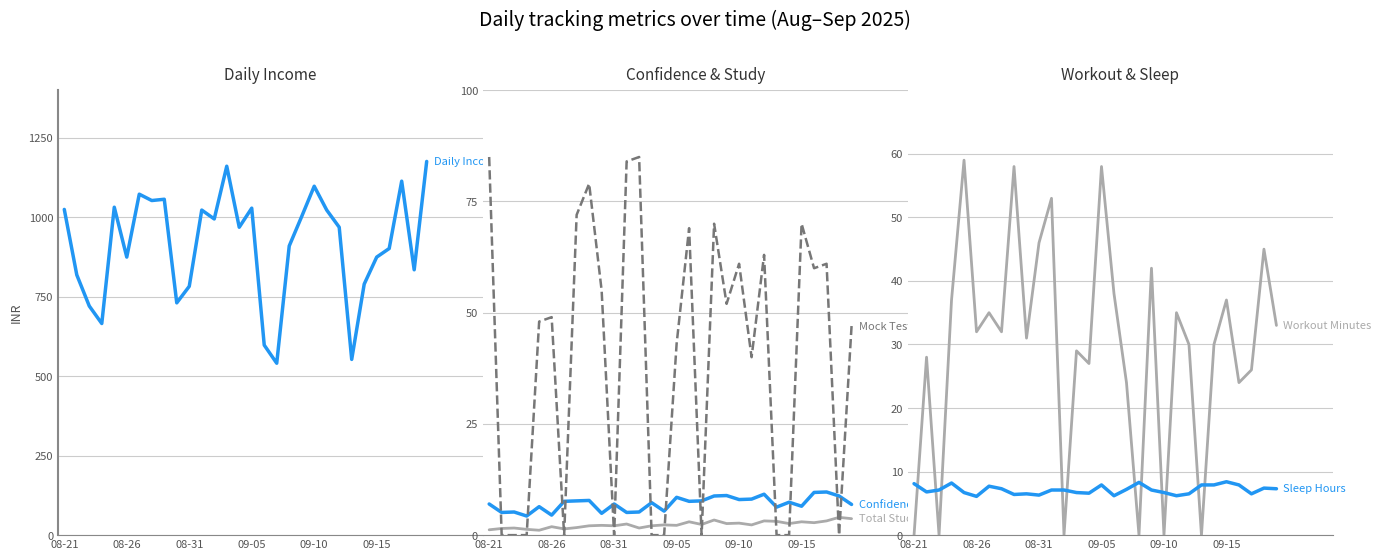

In Total_Study_Hours, how many points are higher than both neighbors (excluding endpoints)?

11